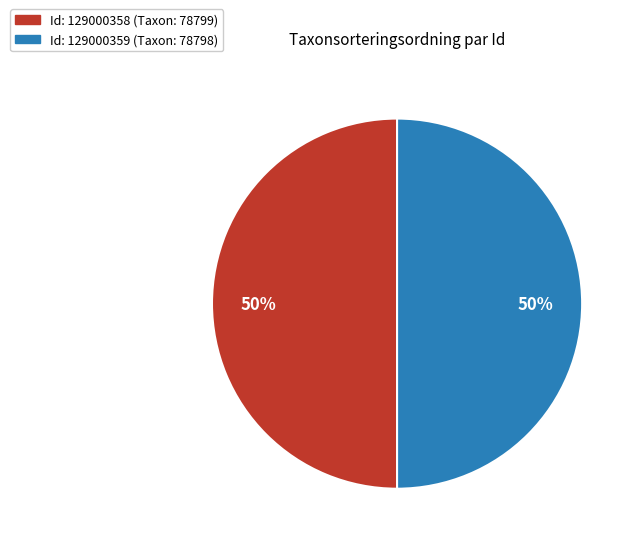

To the nearest percent, what is the average slice percentage?

50%